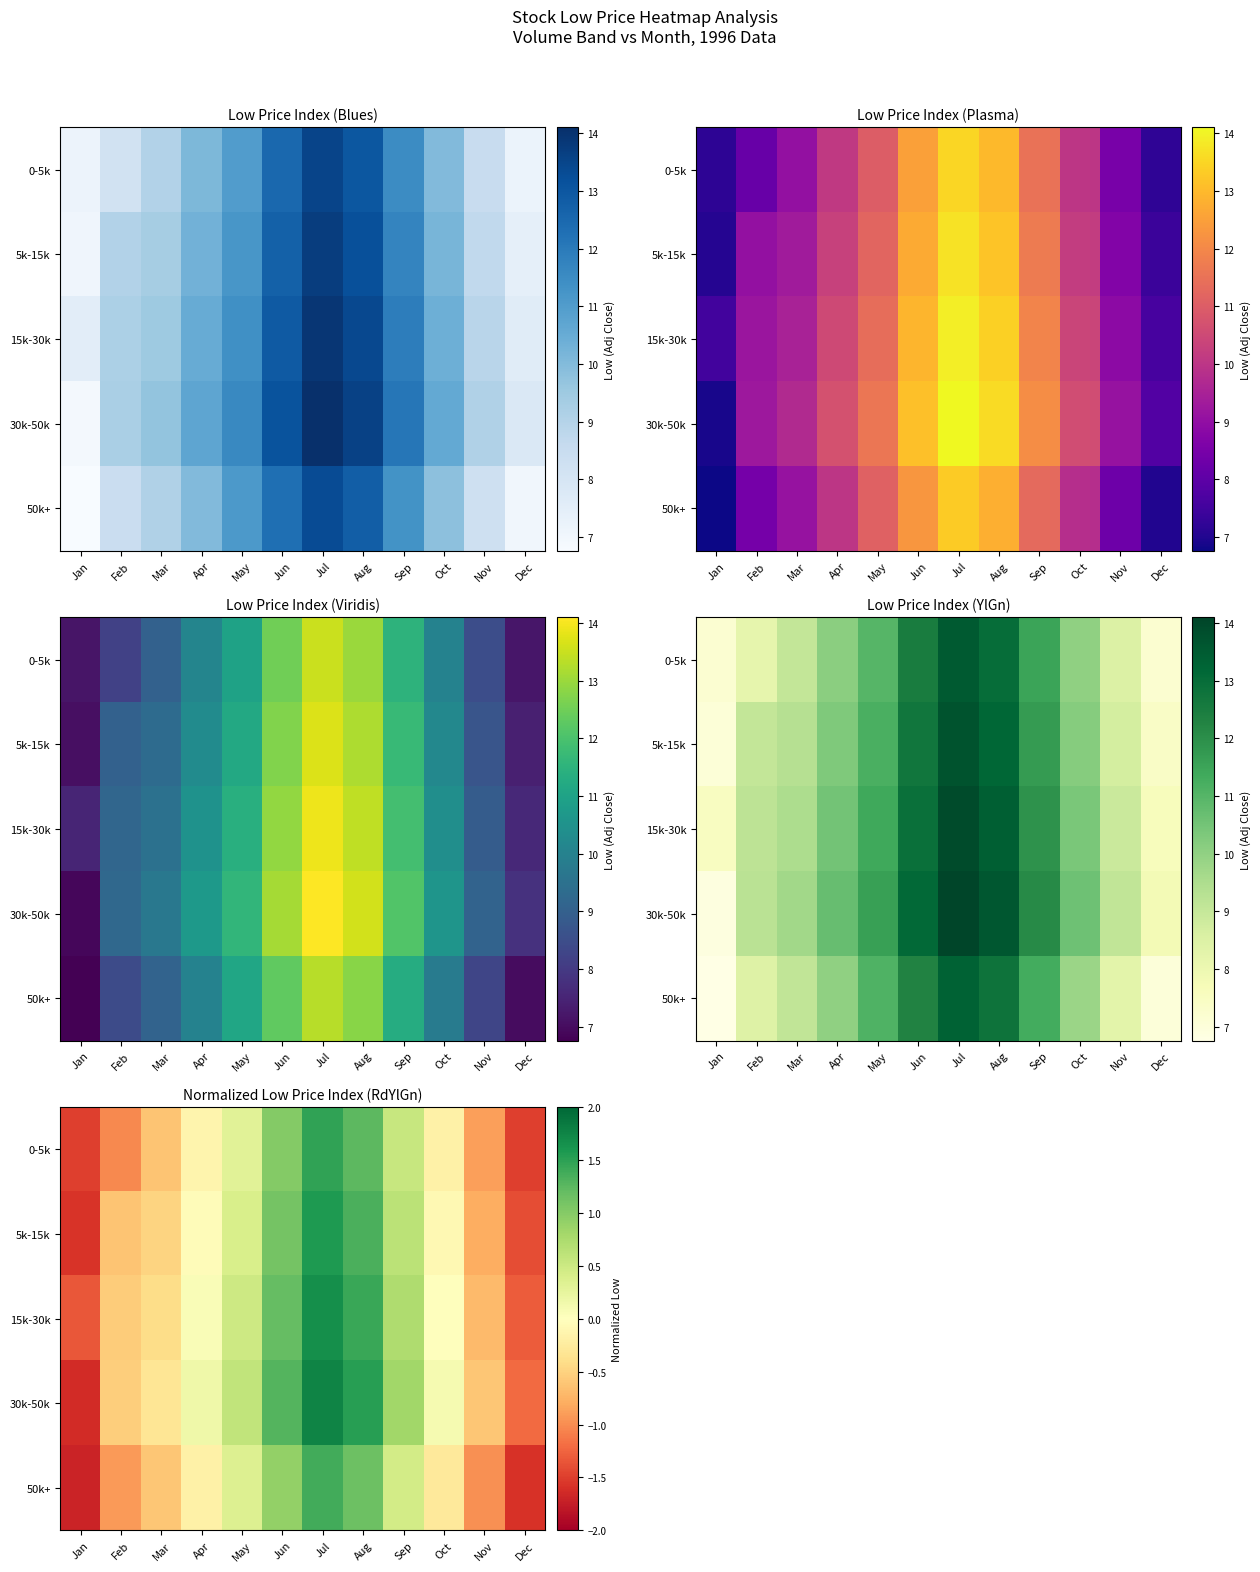

What is the greatest value displayed?

1.8